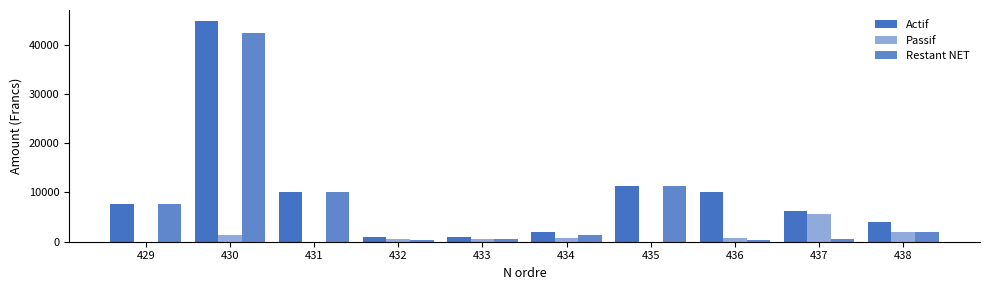

How many data points does each series have?

10